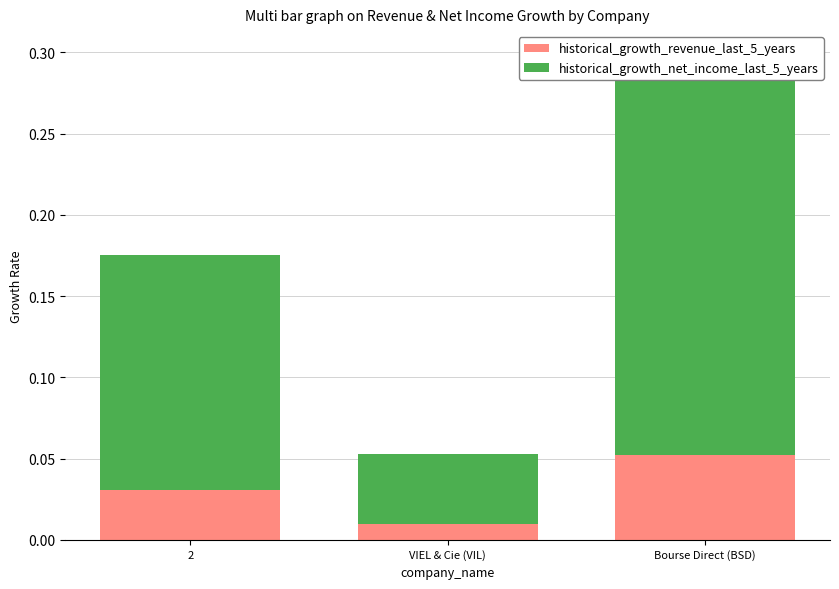

What is the label of the 1st bar from the right?

Bourse Direct (BSD)